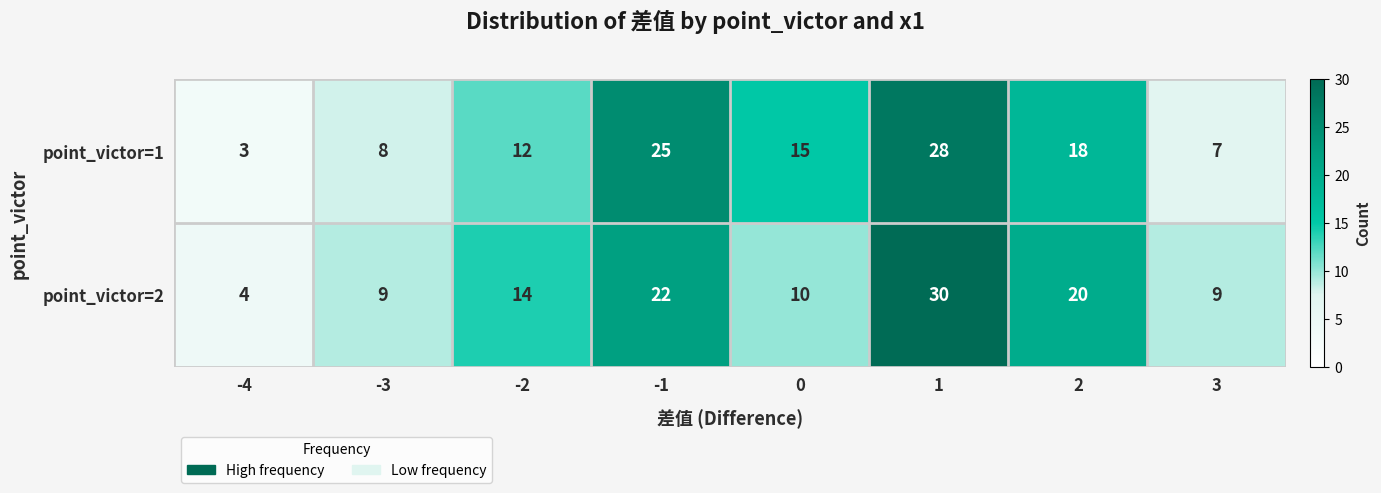

Which series changed the most between -3 and 0?

point_victor=1